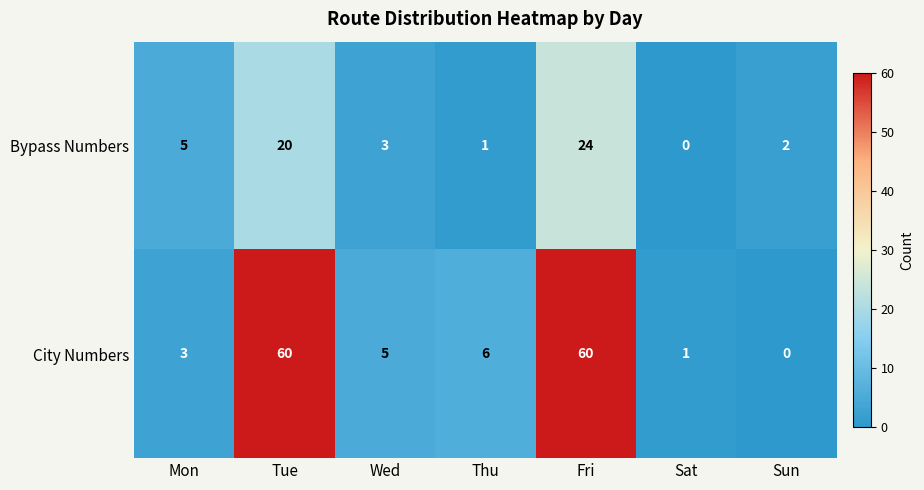

List the series in order of their overall mean, lowest first.

Bypass Numbers, City Numbers